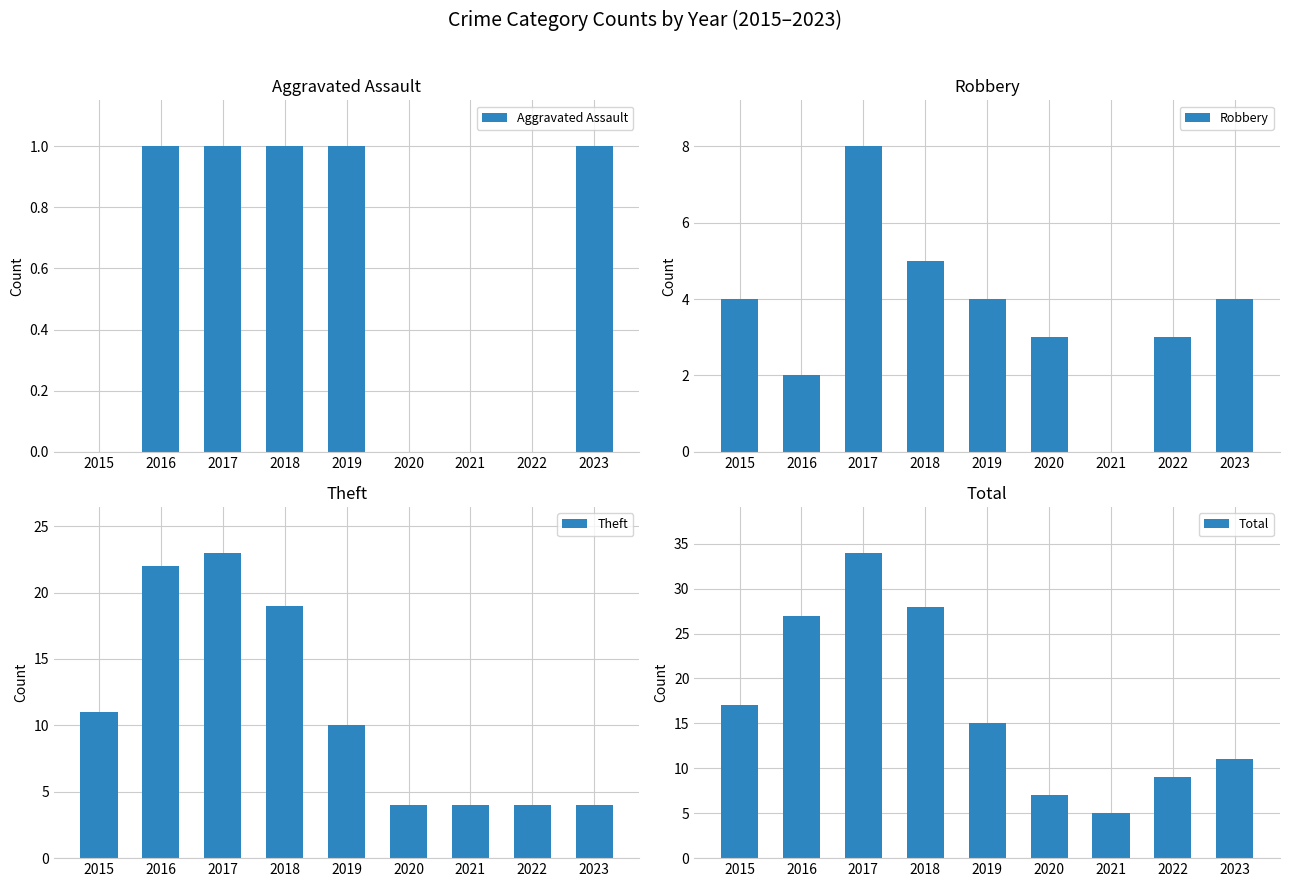

What are all the series names shown in the legend?

Aggravated Assault, Robbery, Theft, Total